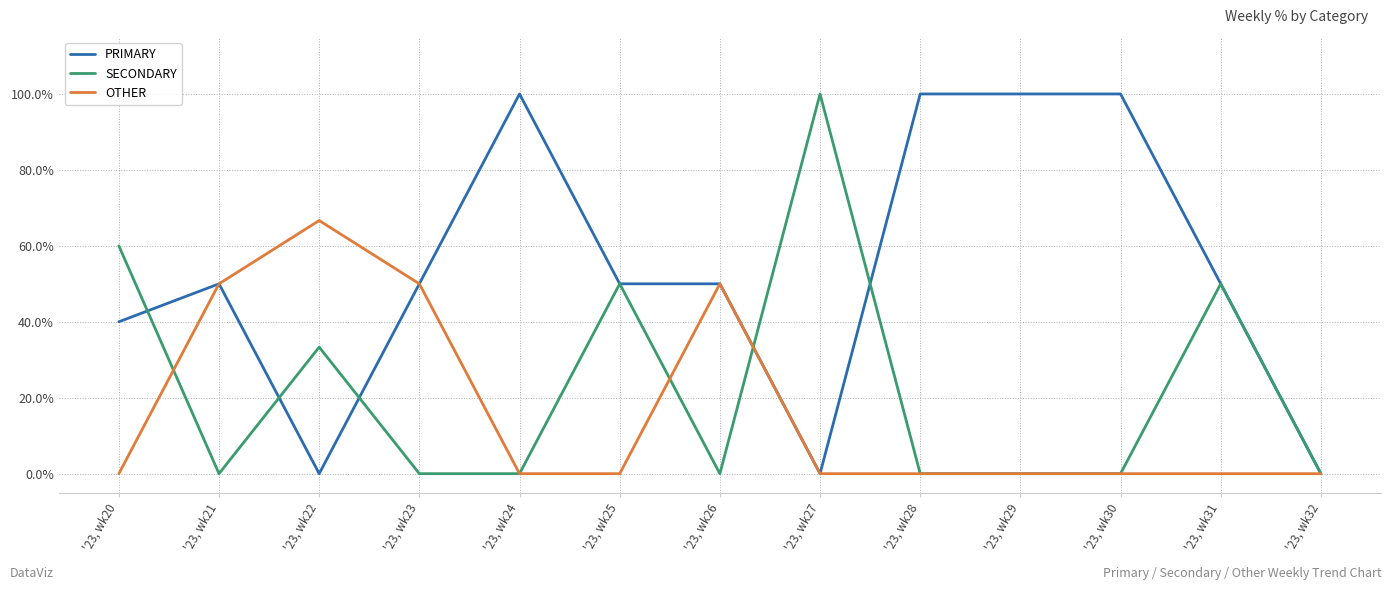

At which label does OTHER reach its peak?

'23, wk22